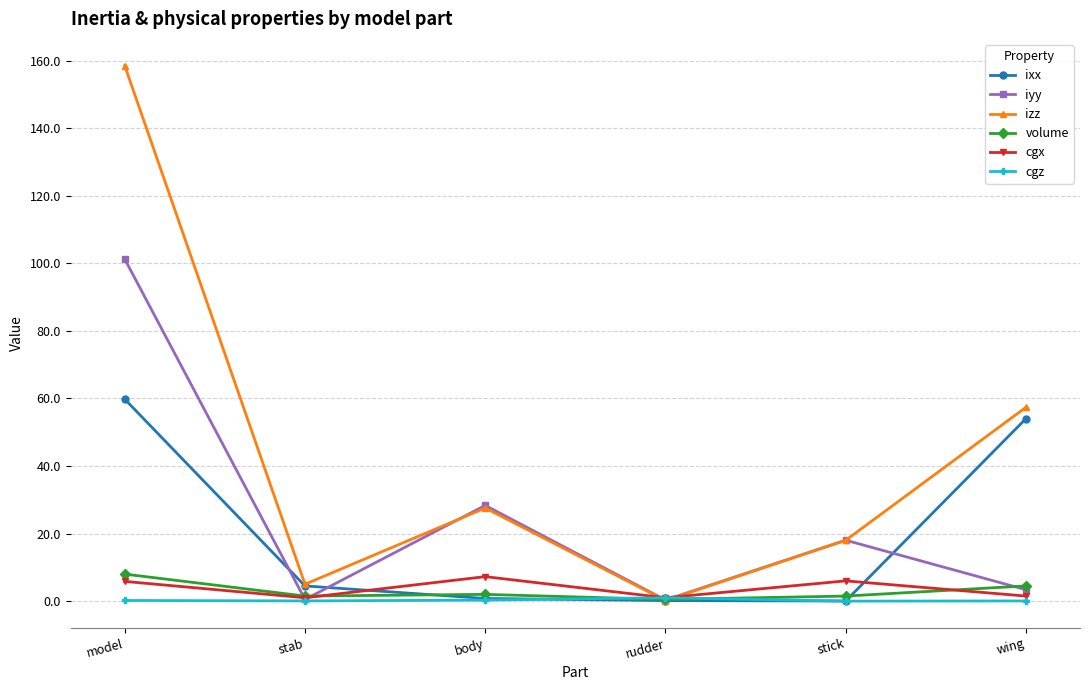

Does the chart have visible grid lines?

Yes